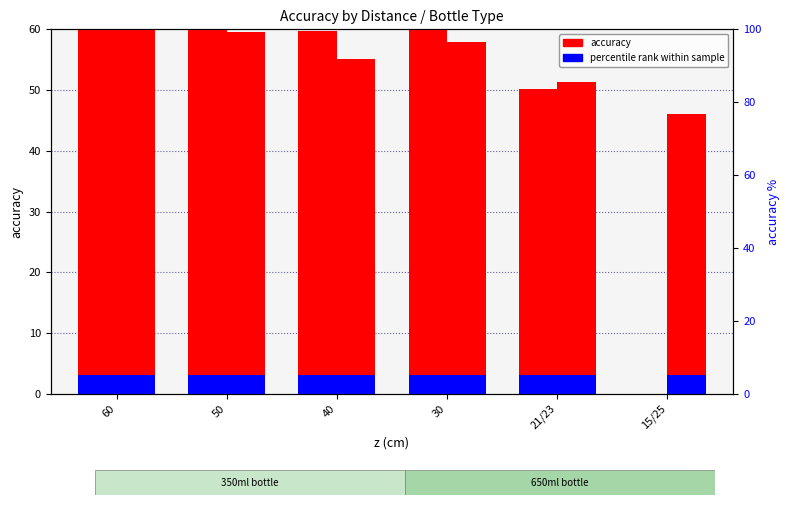

At how many categories does at least one series exceed 49?

5